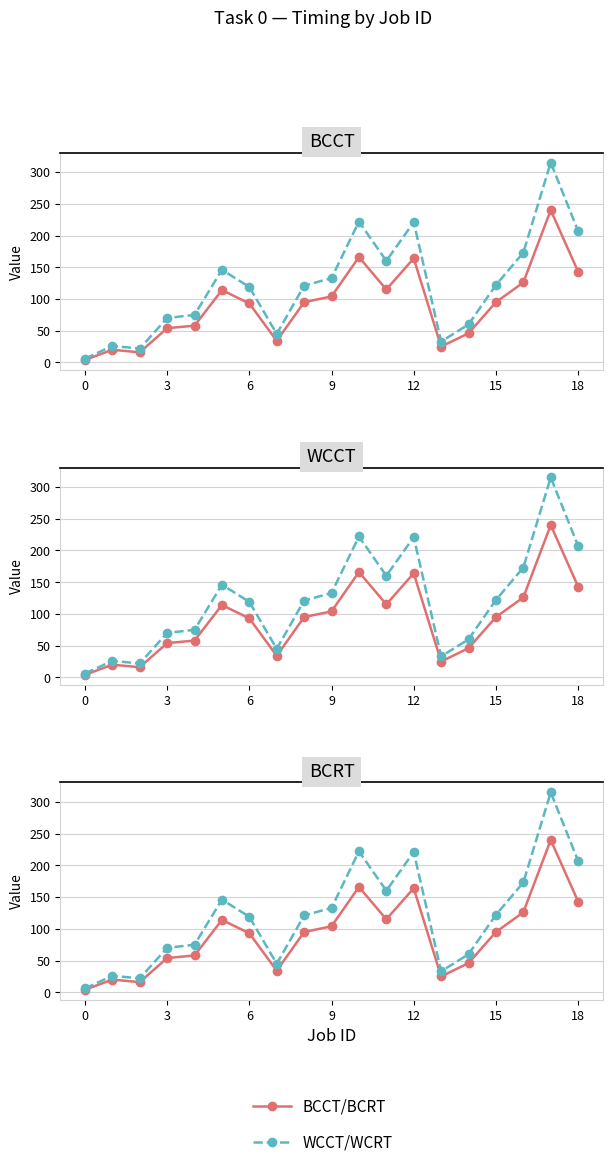

How many values in the BCRT series exceed 95?

8